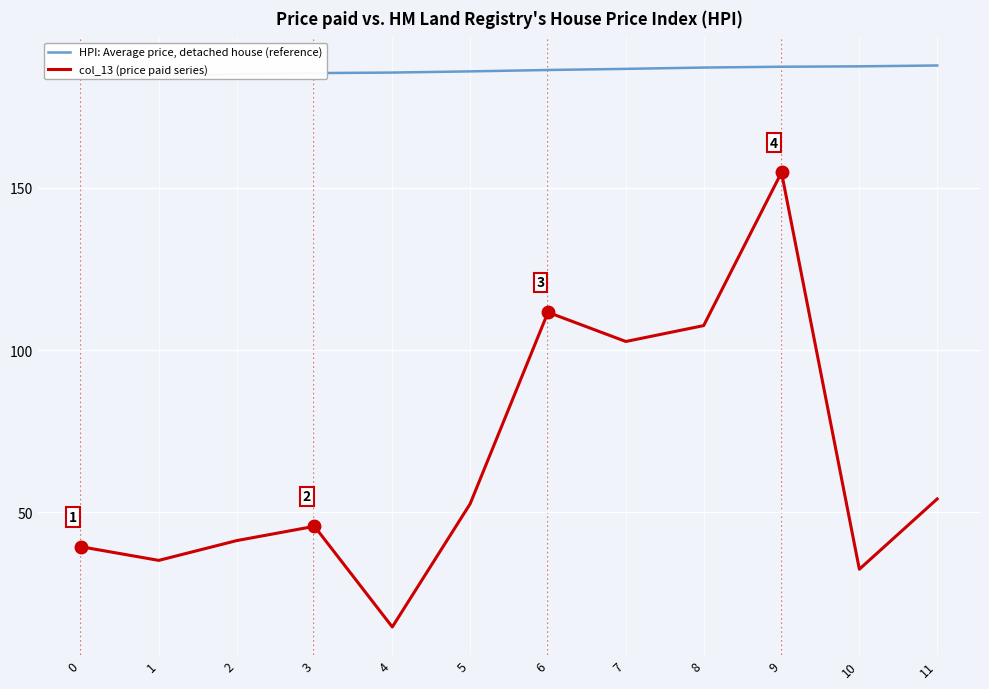

List the series in order of their overall mean, lowest first.

col_13 (price paid series), HPI: Average price, detached house (reference)